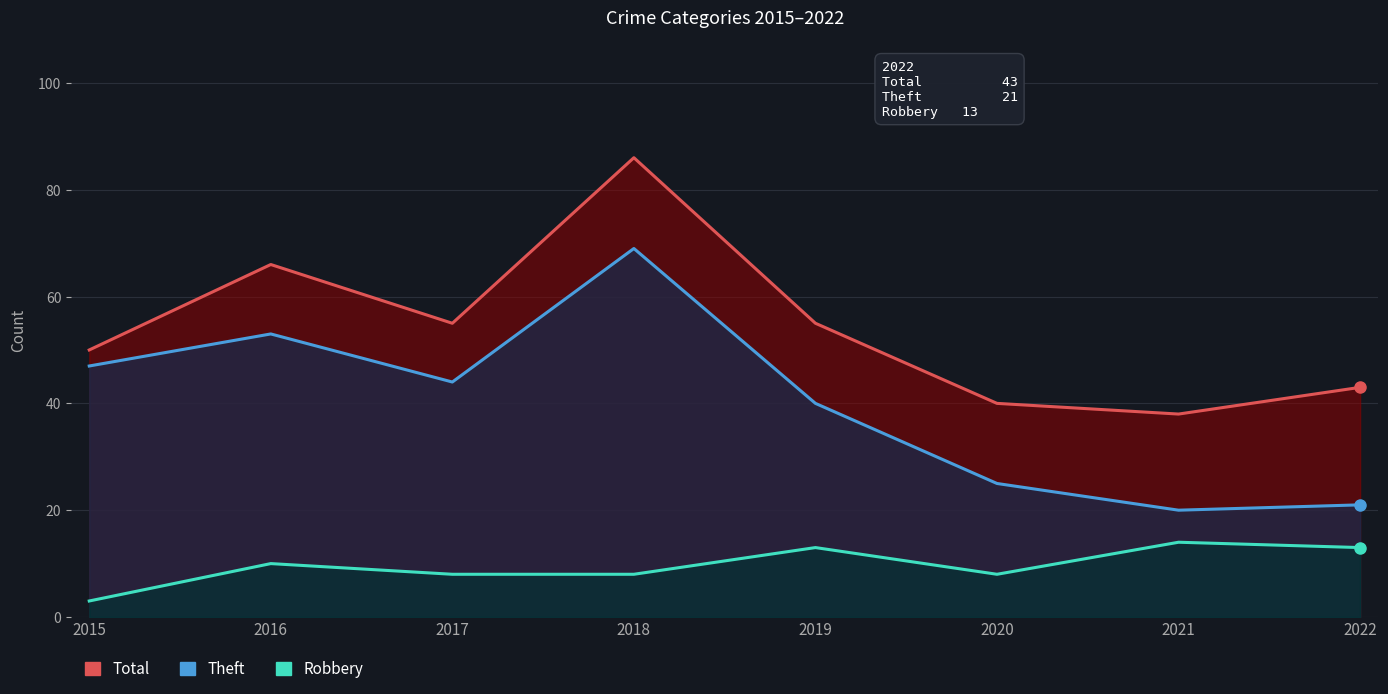

True or false: Theft and Total intersect in this chart.

False